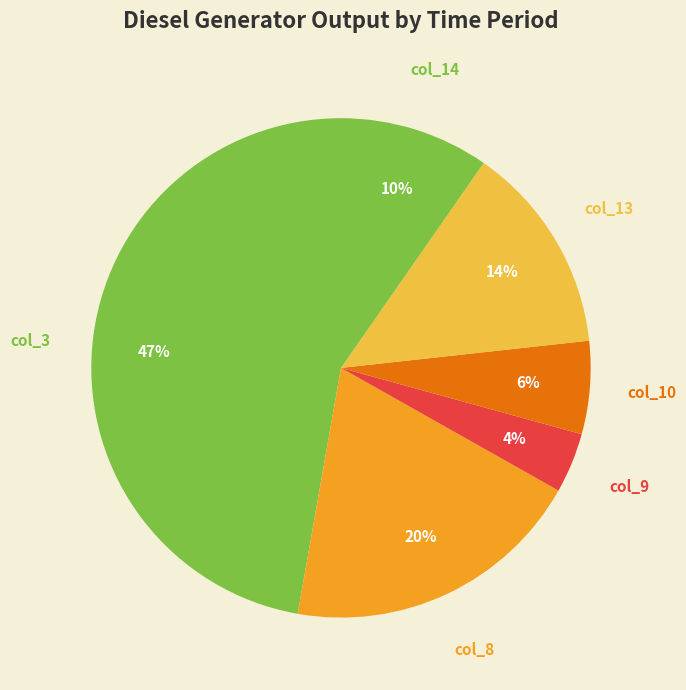

Between col_8 and col_9, which is larger?

col_8